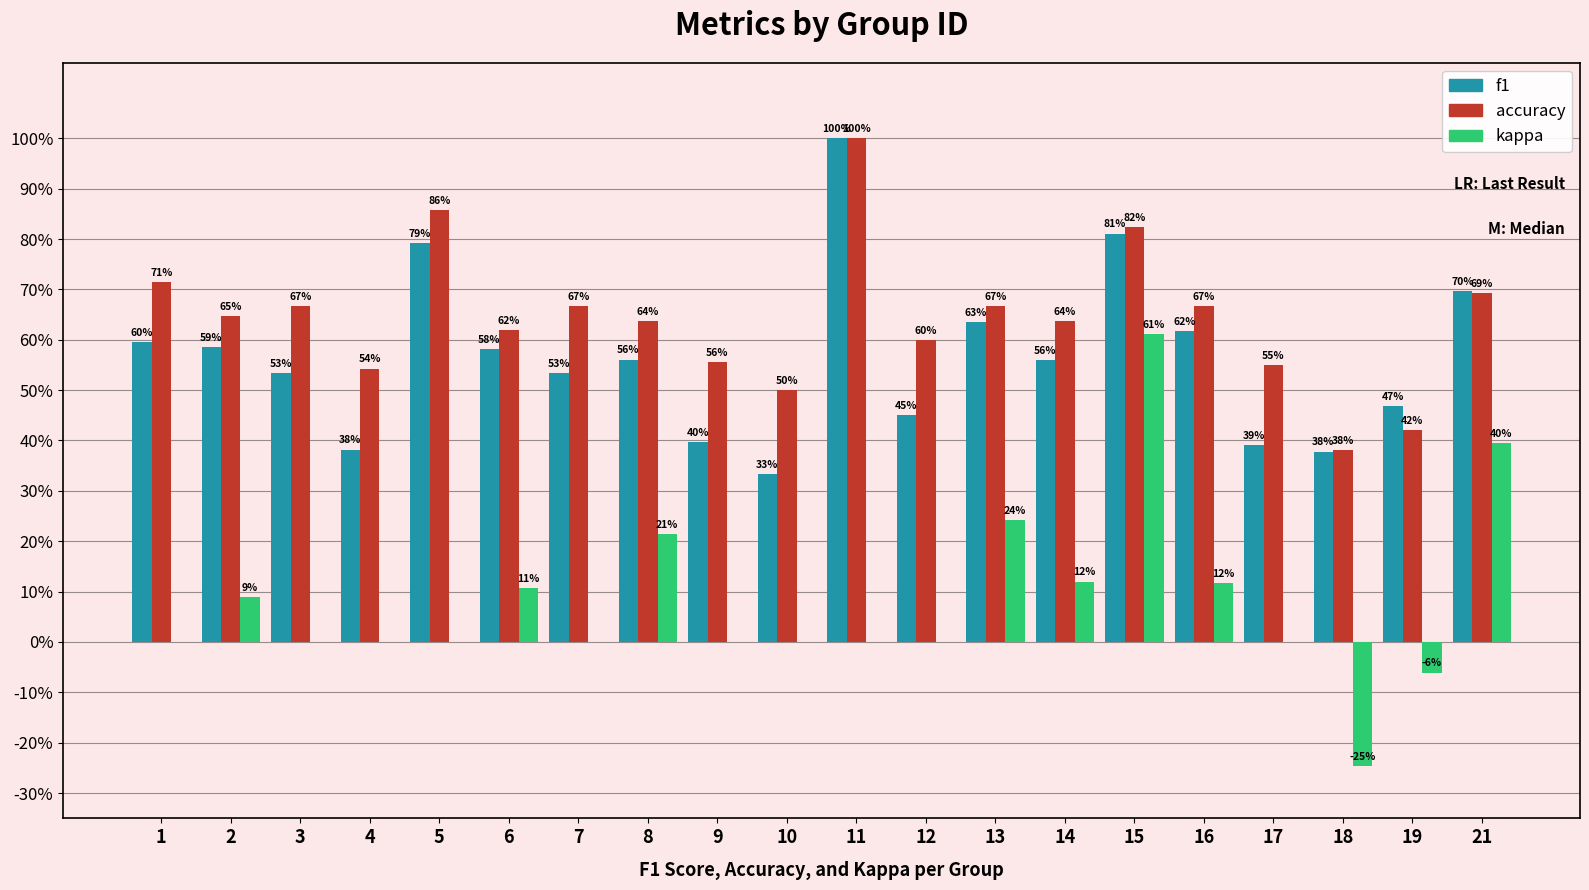

What is the spread (max minus min) of values at 13?

0.4